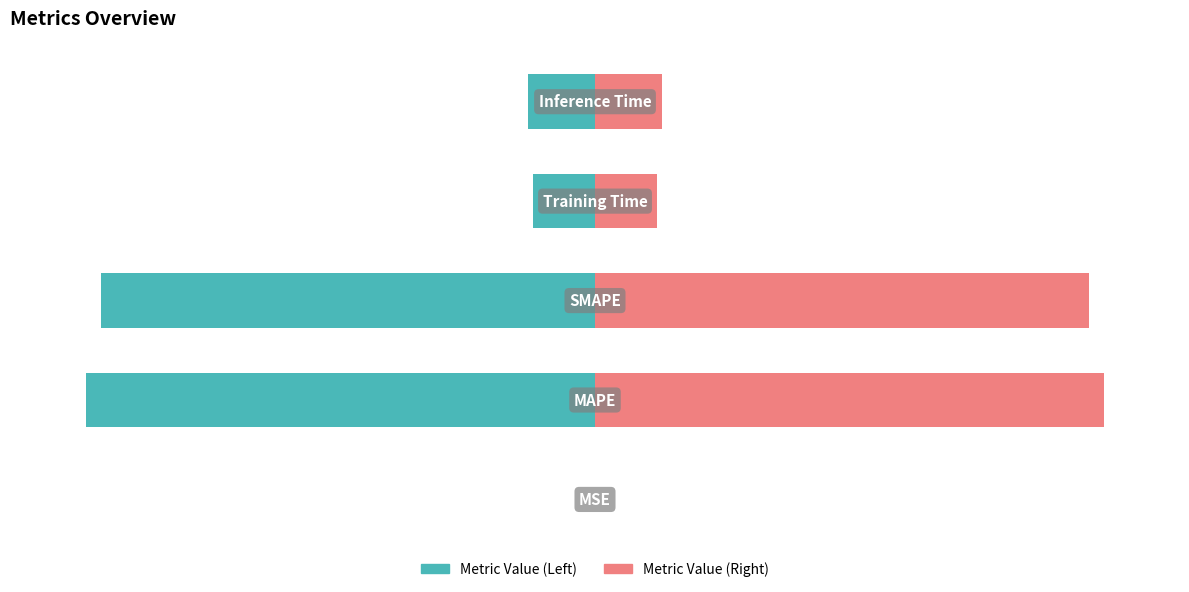

How many values in the col_1 (right) series exceed 13?

3